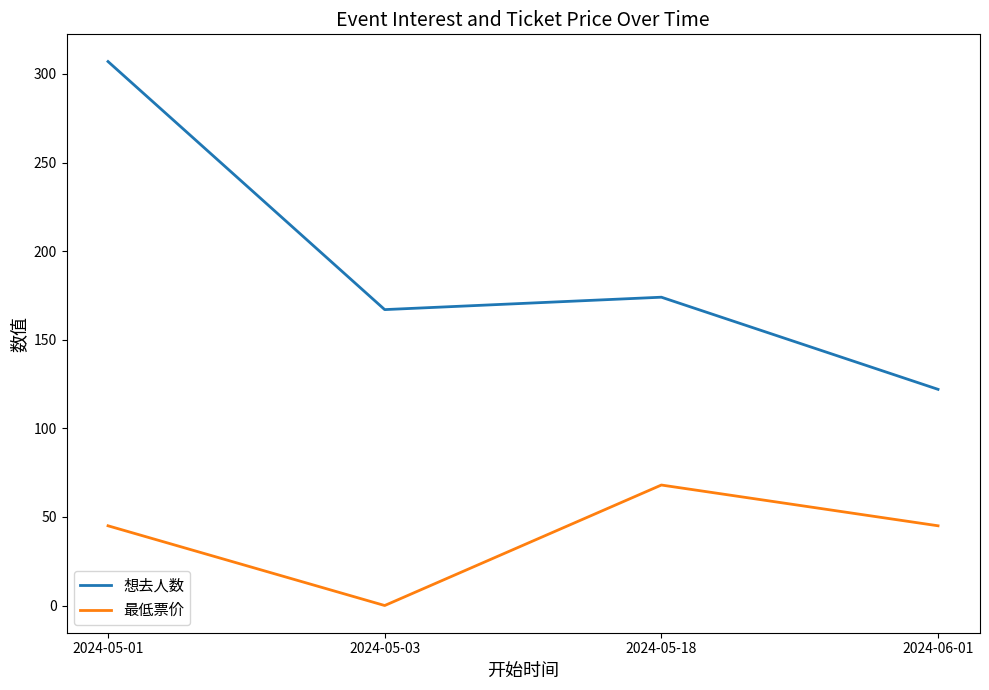

What is the difference between the second highest and second lowest values in the 想去人数 series?

7